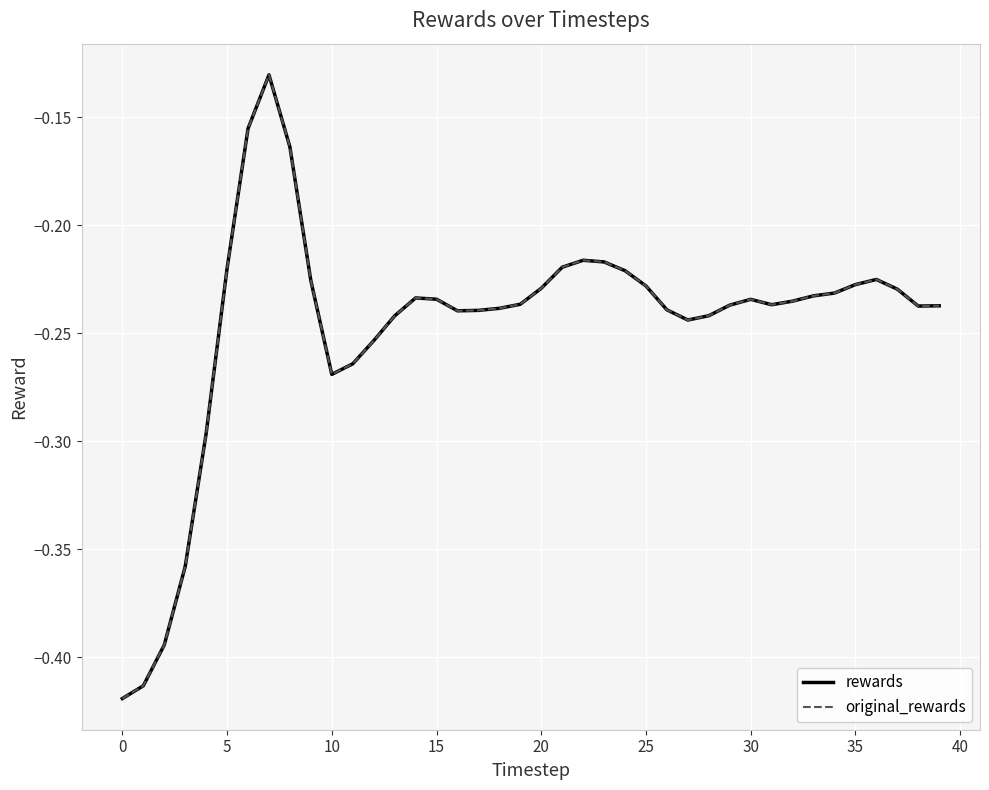

Is this an area chart (filled region under the line)?

No